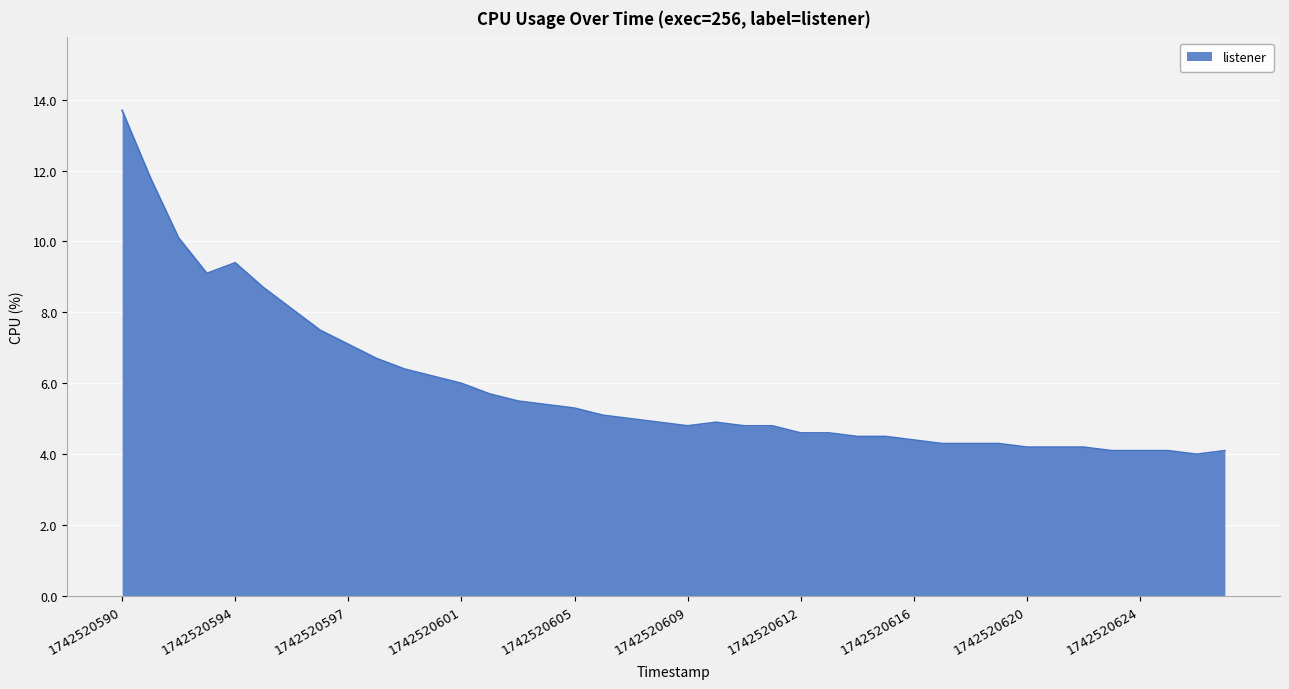

What is the sum of all values?

235.5